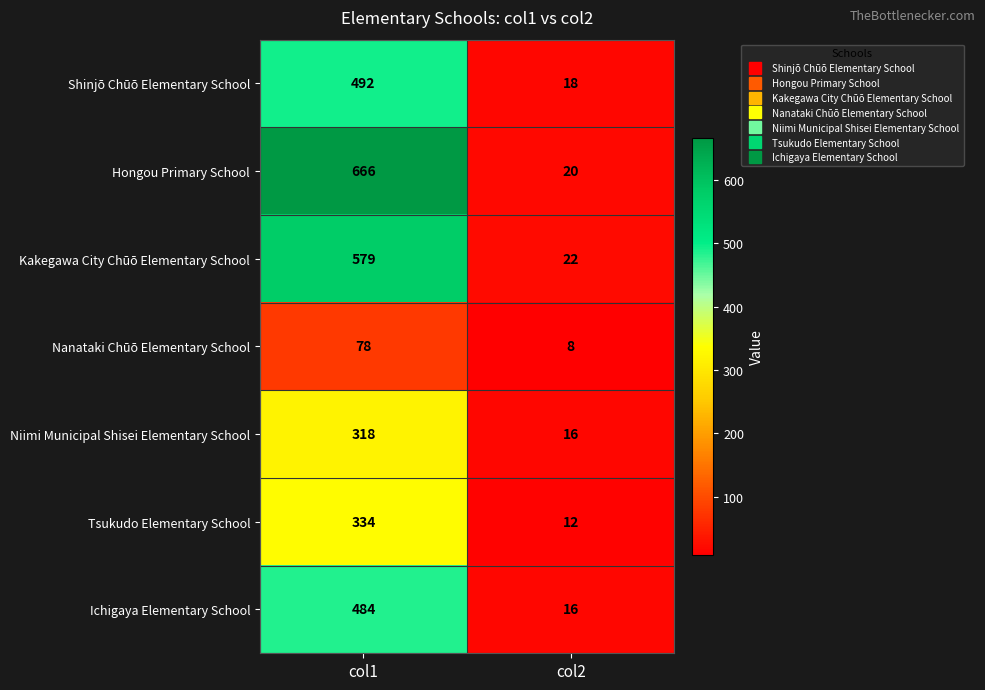

What is the difference between the maximum and minimum values in the Tsukudo Elementary School series?

322